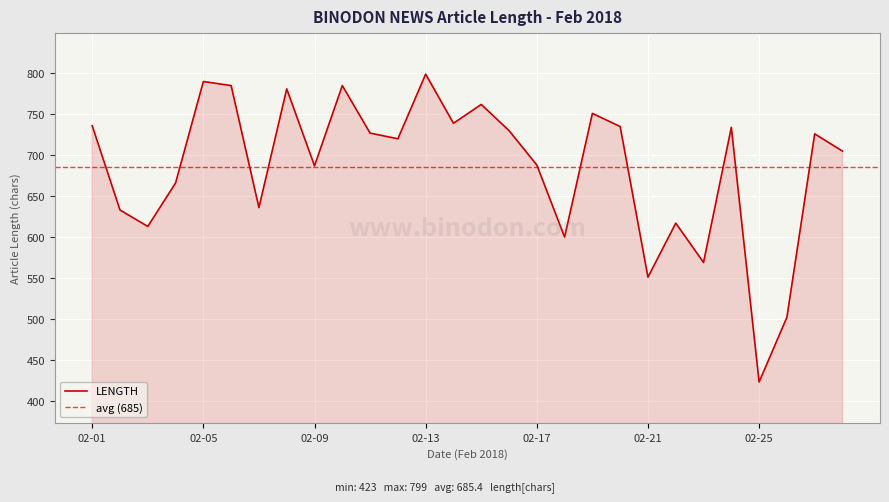

What is the difference between the maximum and minimum values?

376